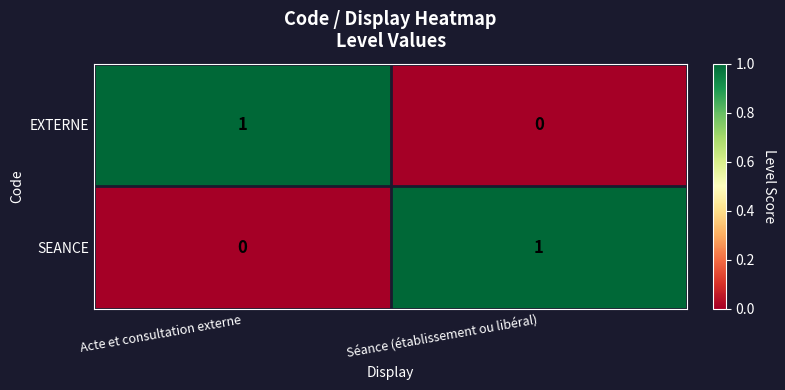

The value of SEANCE at Acte et consultation externe is 0. True or false?

True